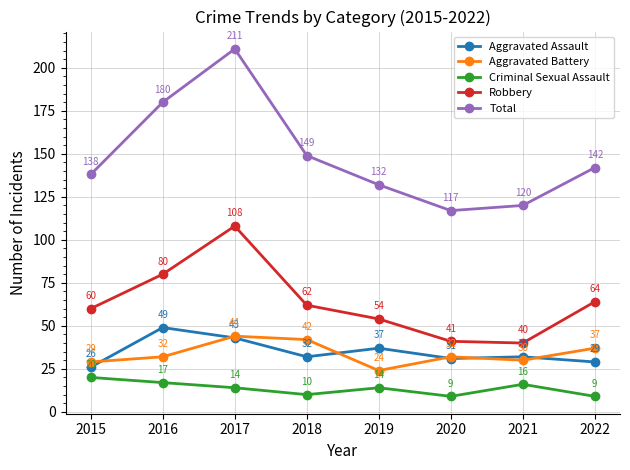

Where is Aggravated Assault nearest to the value 37?

2019